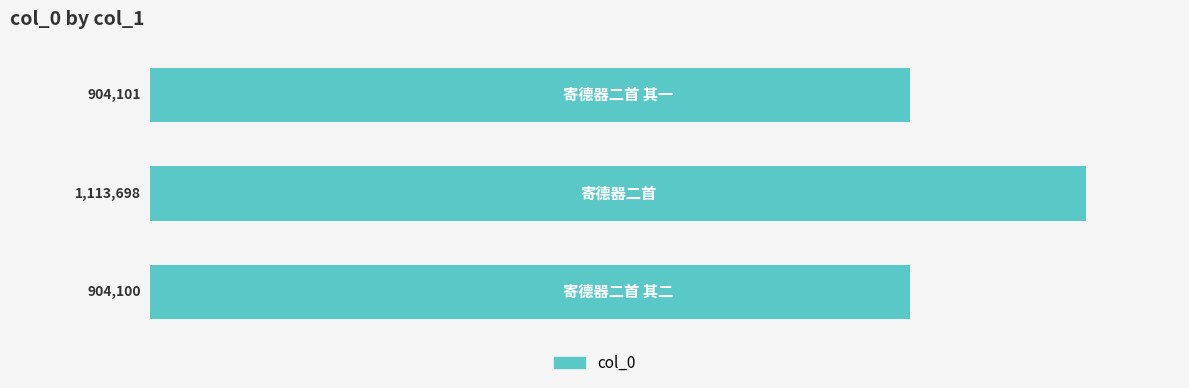

What is the difference between the maximum and minimum values?

209598